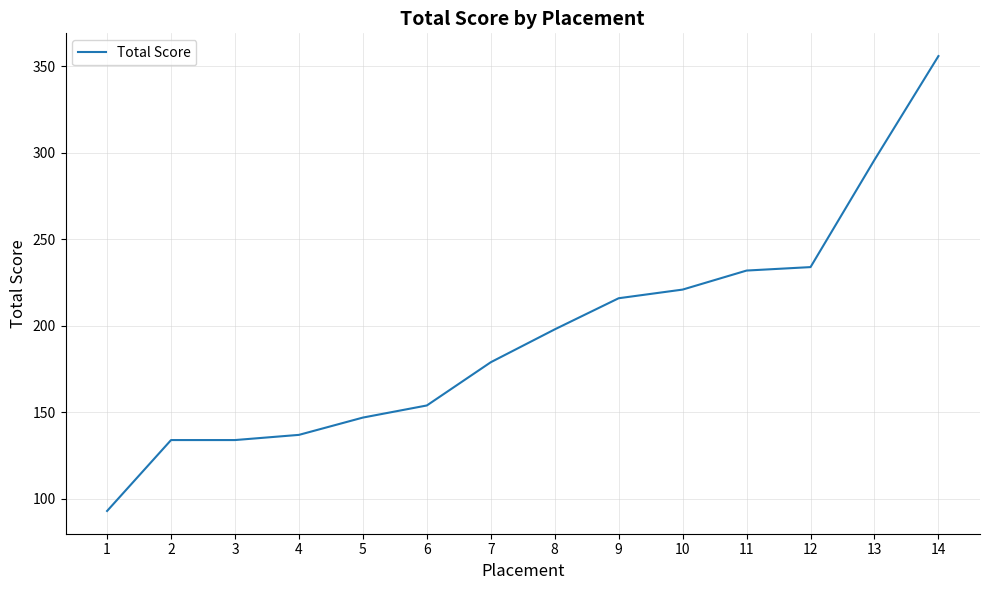

How many lines are shown in the chart?

1